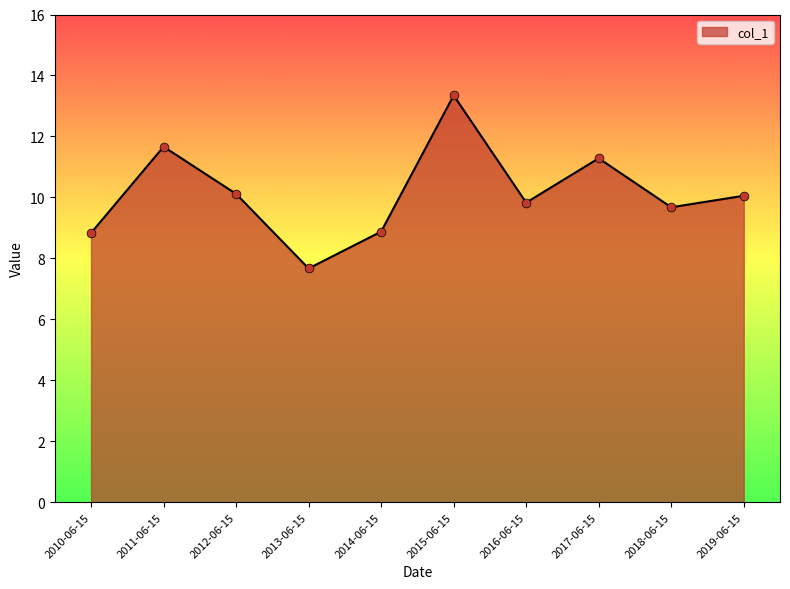

Between 2010-06-15 and 2016-06-15, which is larger?

2016-06-15